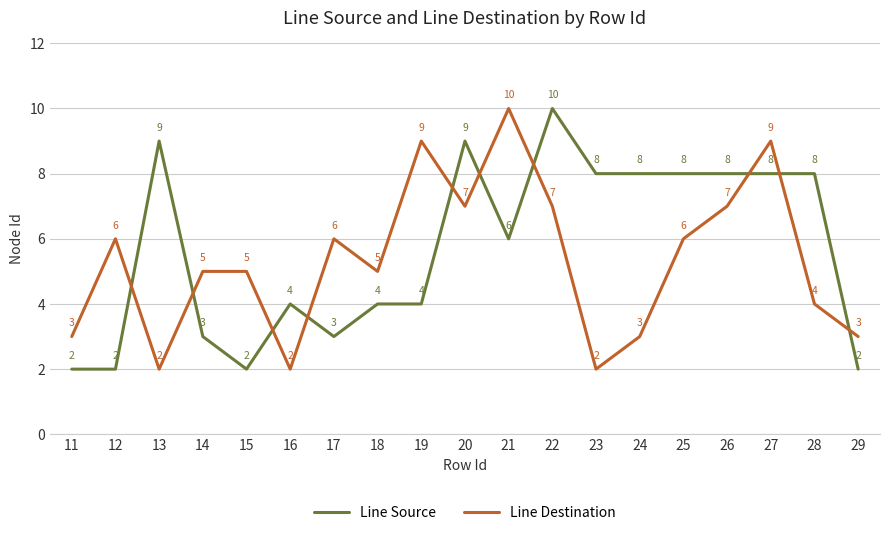

List the series in order of their overall mean, lowest first.

Line Destination, Line Source